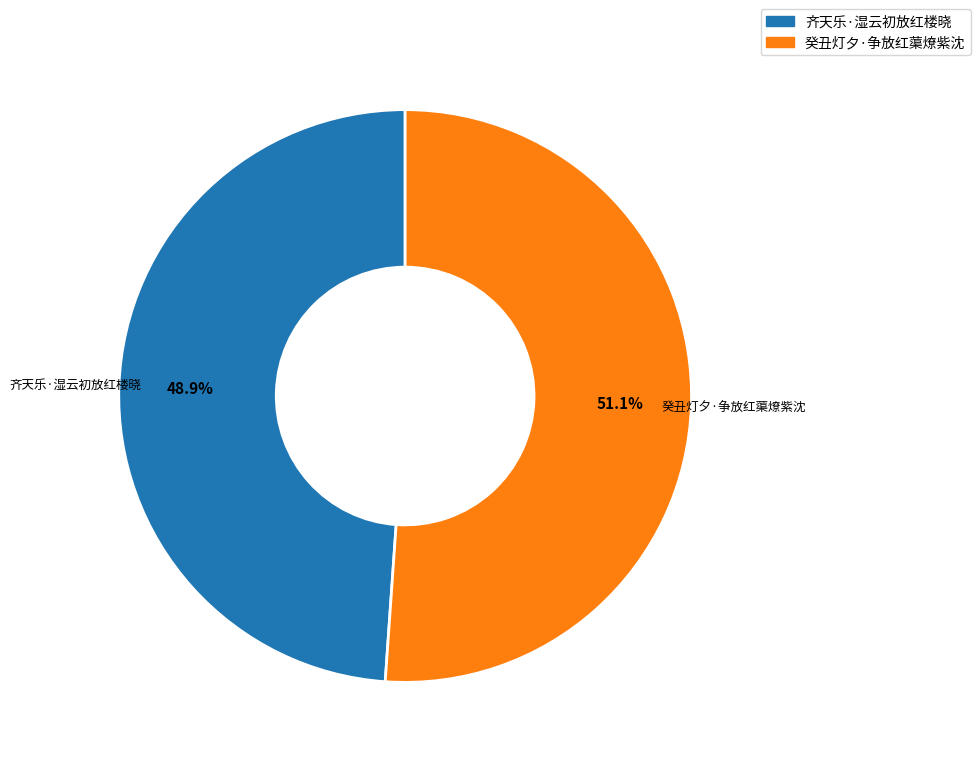

To the nearest percent, what is the difference between the largest and smallest slice percentages?

2%